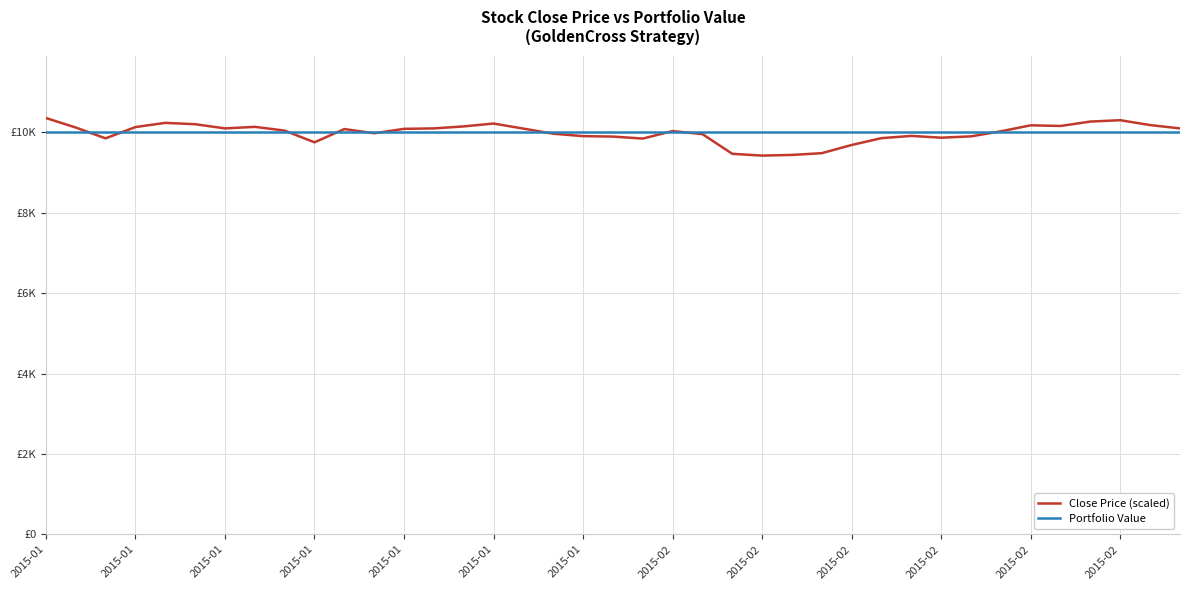

Does the chart have visible grid lines?

Yes